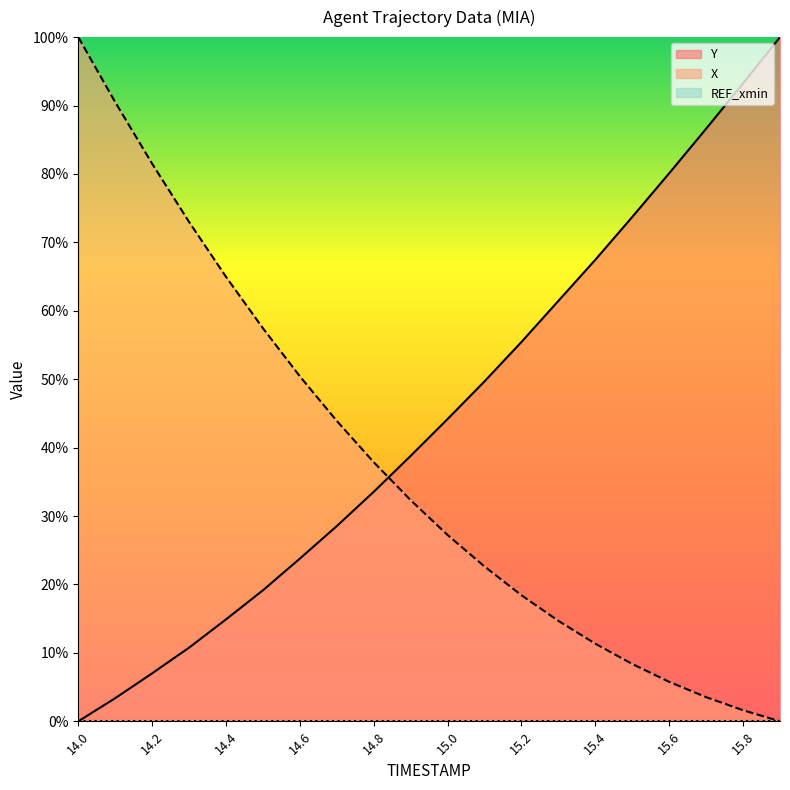

What is the sum of all X values?

745.5